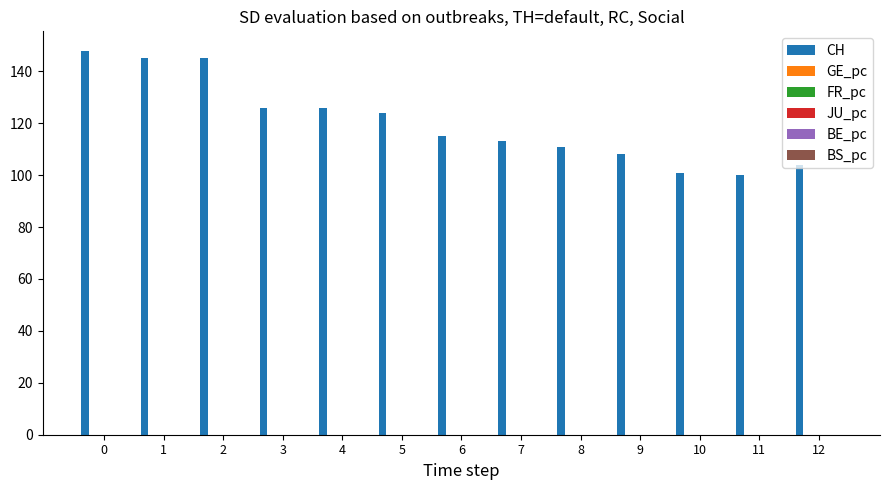

The CH series shows 124.0 at 5. True or false?

True